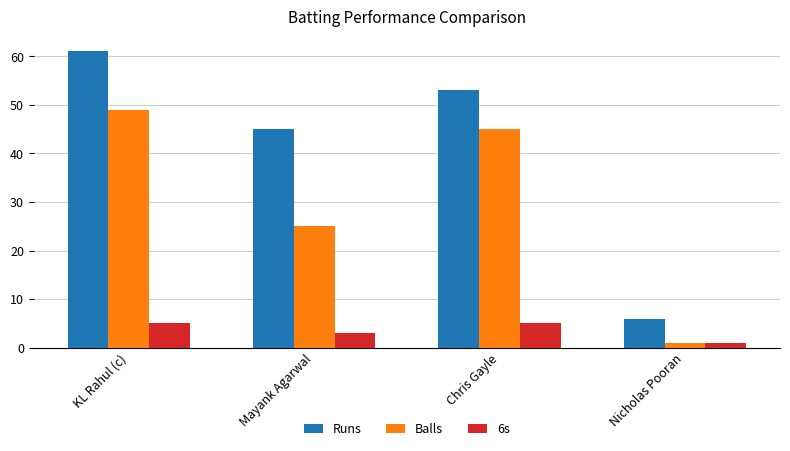

What position from the right is Nicholas Pooran?

1